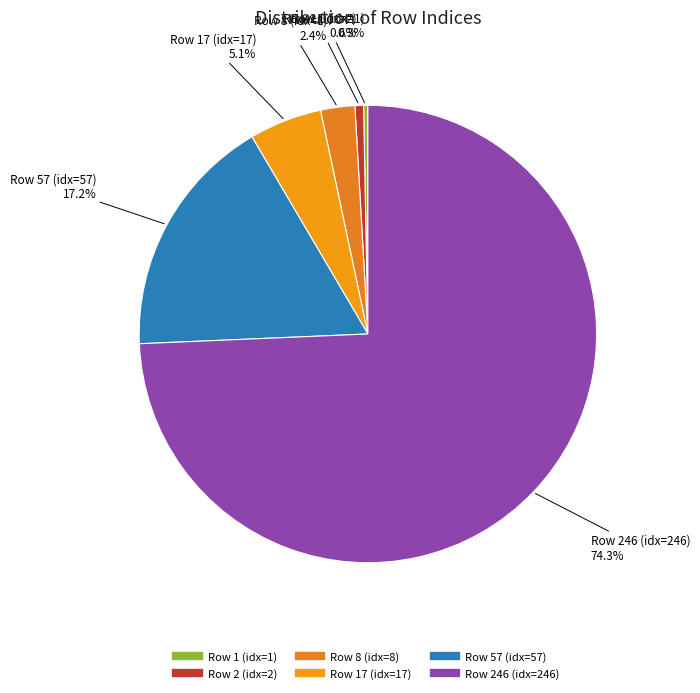

Is there any slice that represents more than half of the pie?

Yes